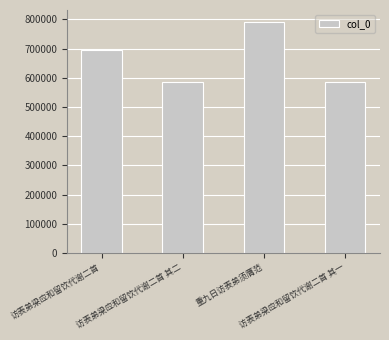

What is the minimum value shown in the chart?

585250